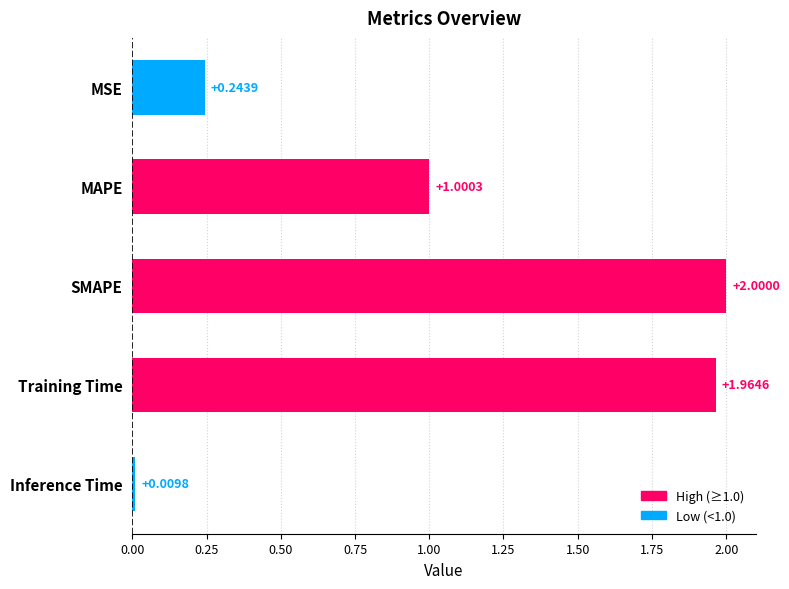

Rank the categories by value from highest to lowest.

SMAPE, Training Time, MAPE, MSE, Inference Time